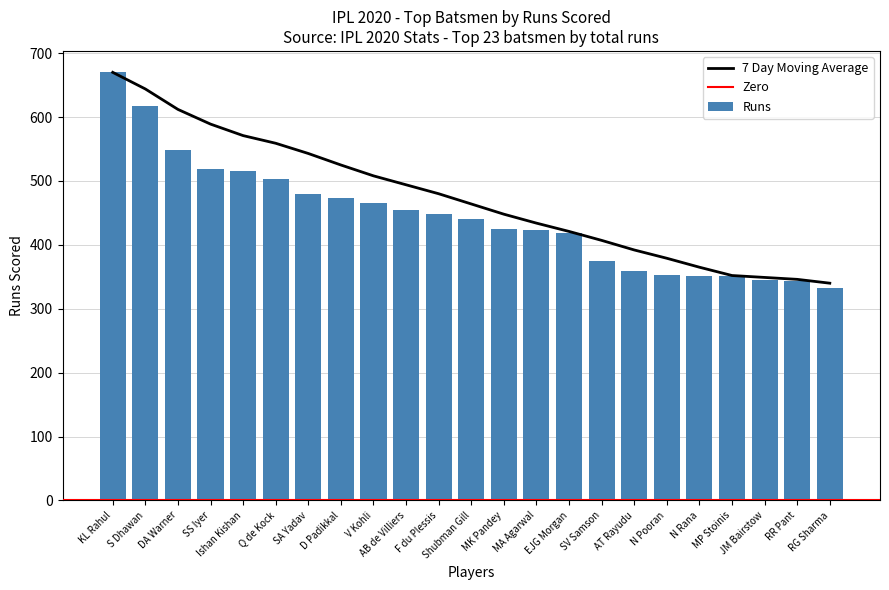

Where is Runs nearest to the value 501?

Q de Kock